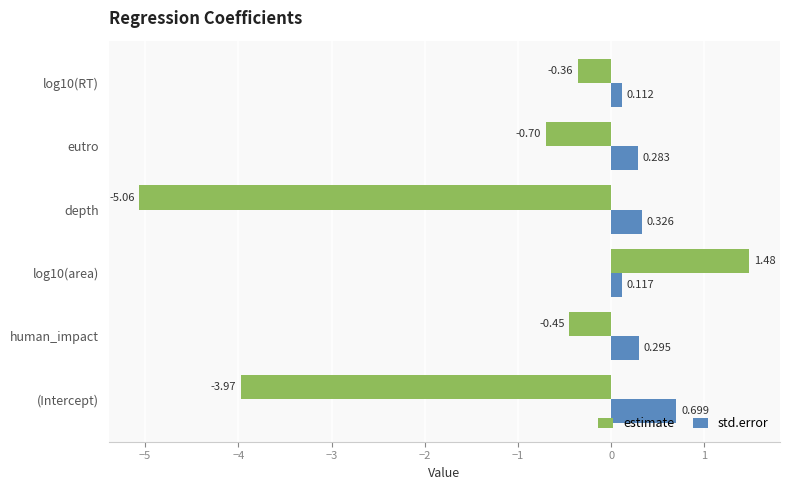

Where is std.error nearest to the value 0?

log10(RT)